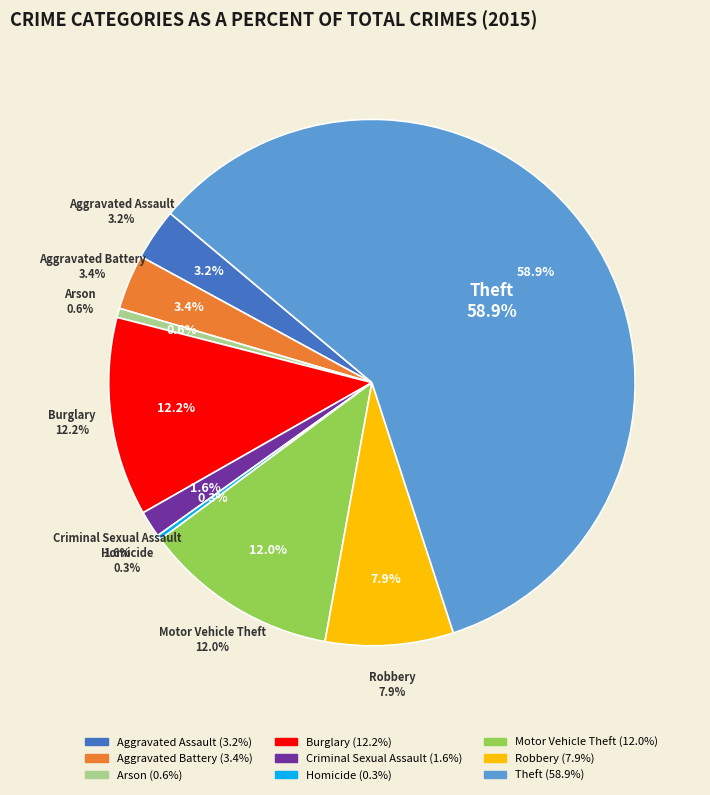

Is Criminal Sexual Assault the majority of the pie?

No